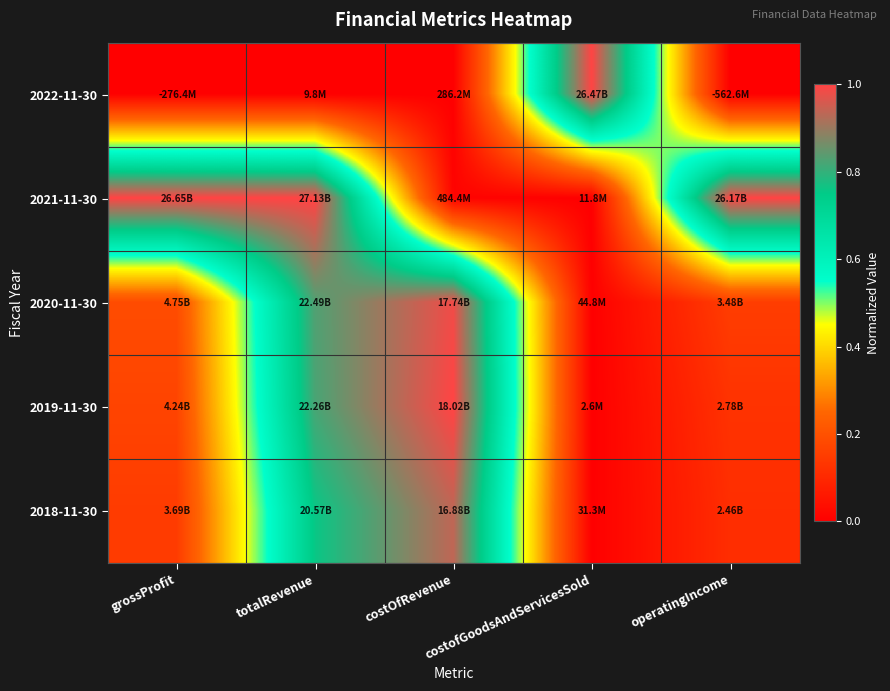

Which series has the largest range (max minus min)?

2022-11-30